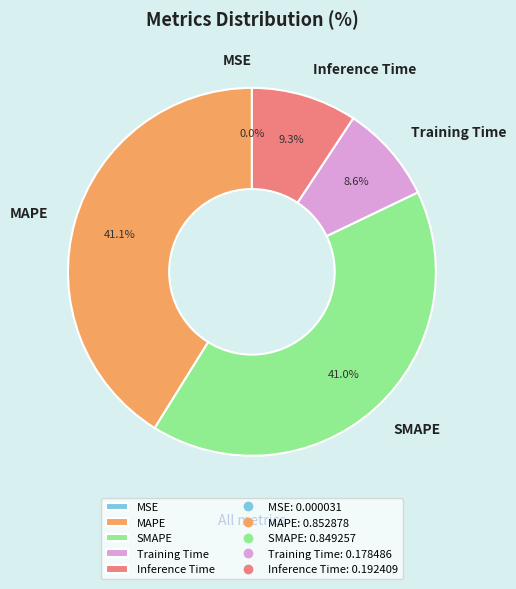

The MAPE slice represents 41% of the pie. True or false?

True